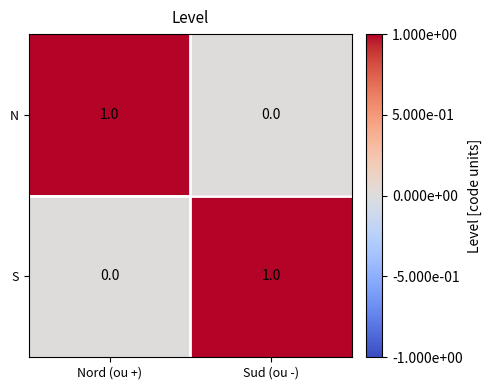

How many series are shown in this chart?

2